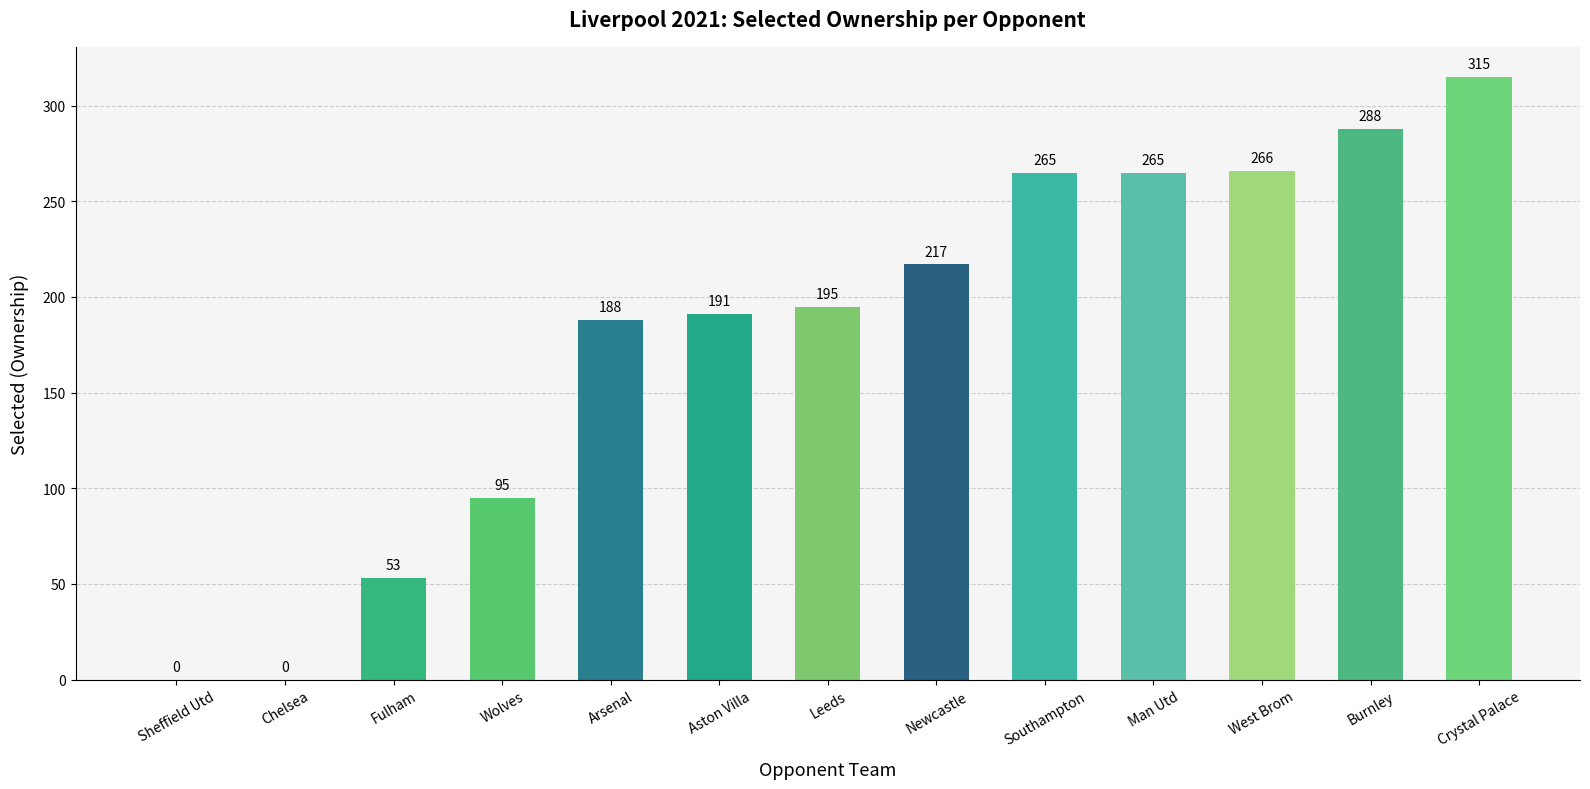

What is the sum of all values?

2338